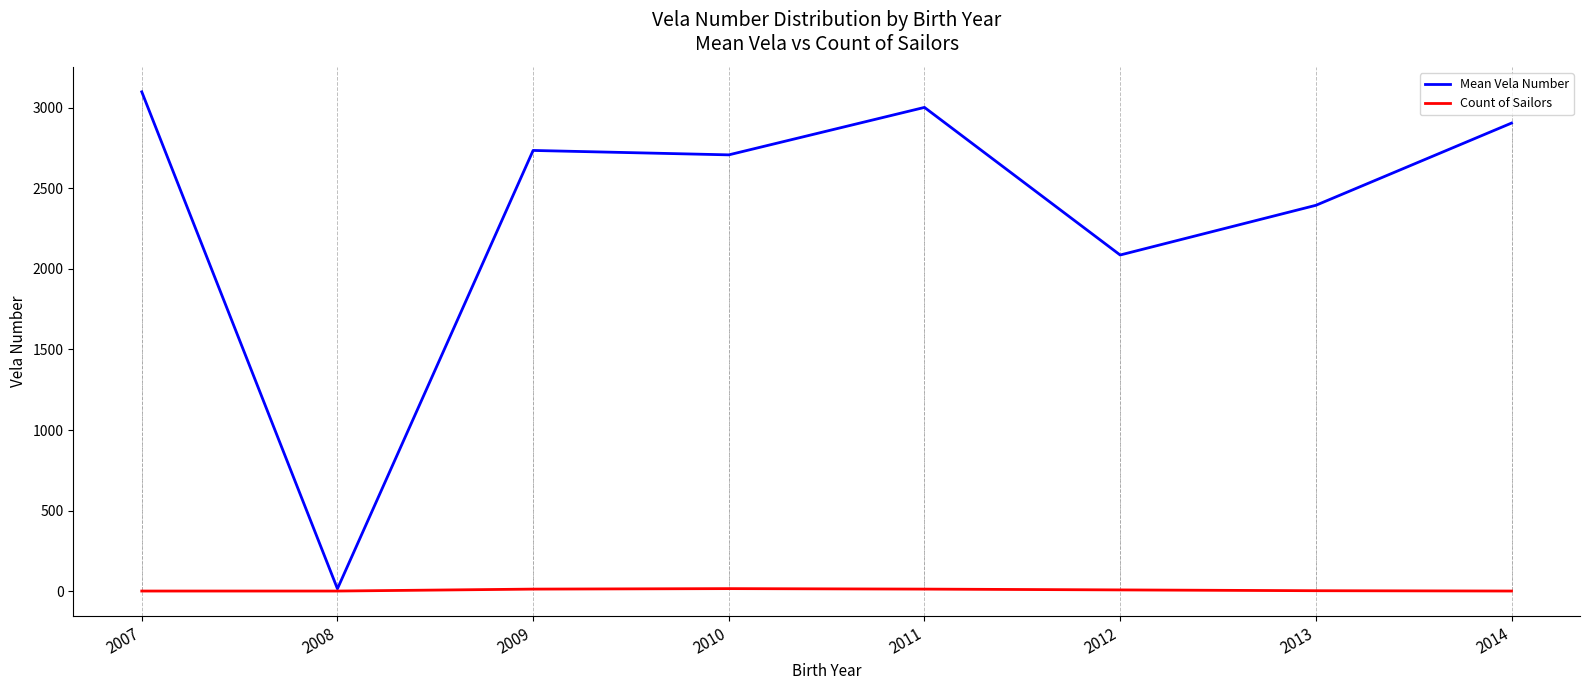

What is the greatest value displayed?

3099.0